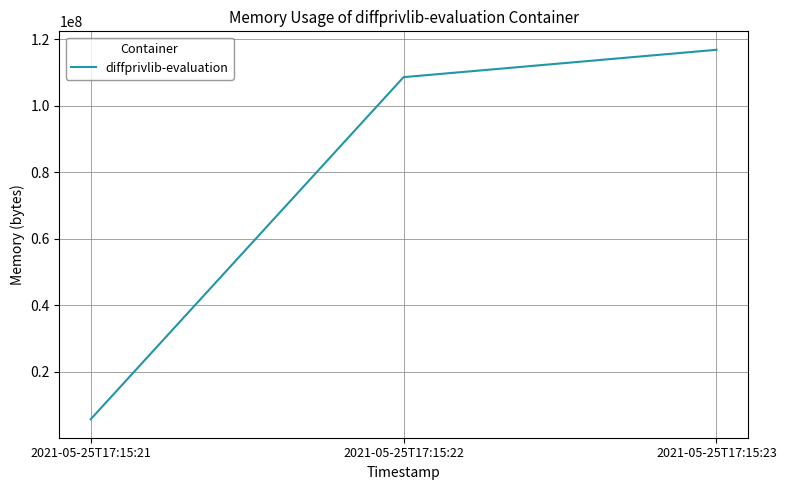

Reading left to right, extract all data points from this chart.

2021-05-25T17:15:21=5697536	2021-05-25T17:15:22=108621824	2021-05-25T17:15:23=116850688